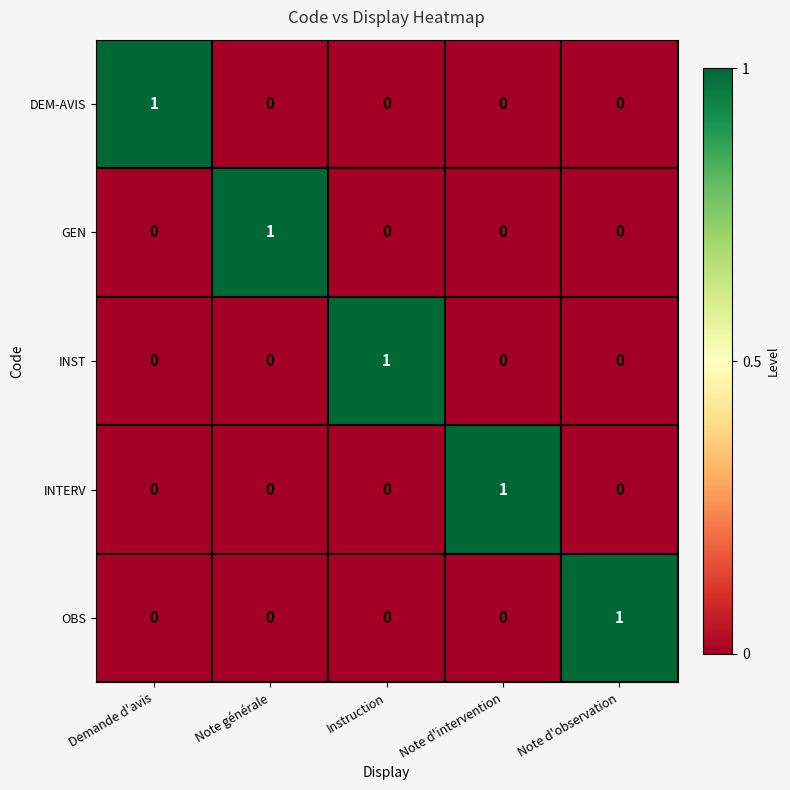

How many data points in DEM-AVIS are above 0?

1